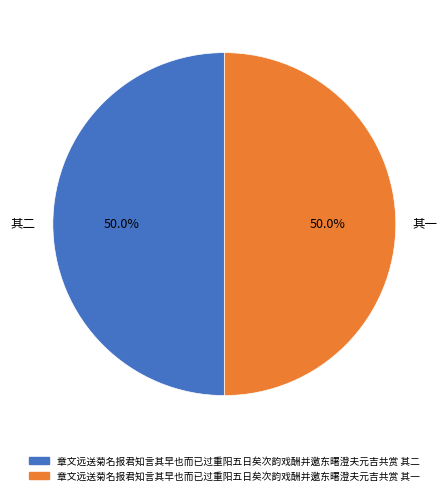

Combined, what portion of the pie is 其二 and 其一?

100.0%